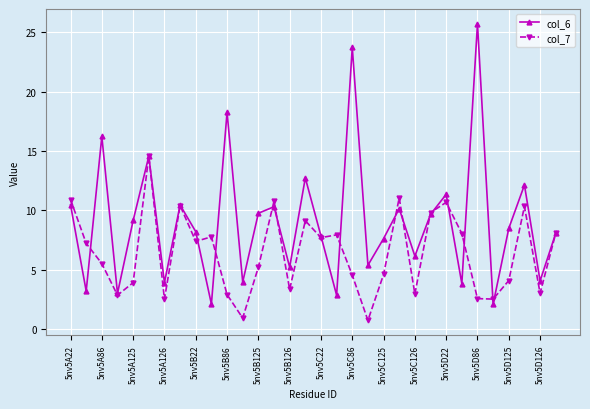

Which series has the widest spread of values?

col_6